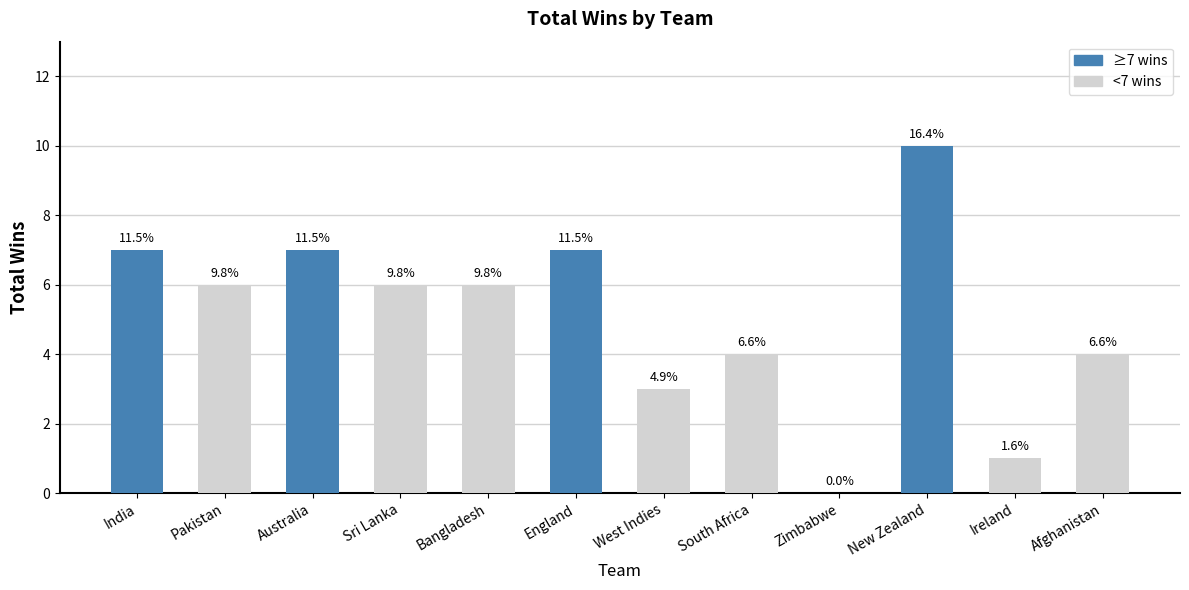

At which label is the value closest to 5?

Pakistan